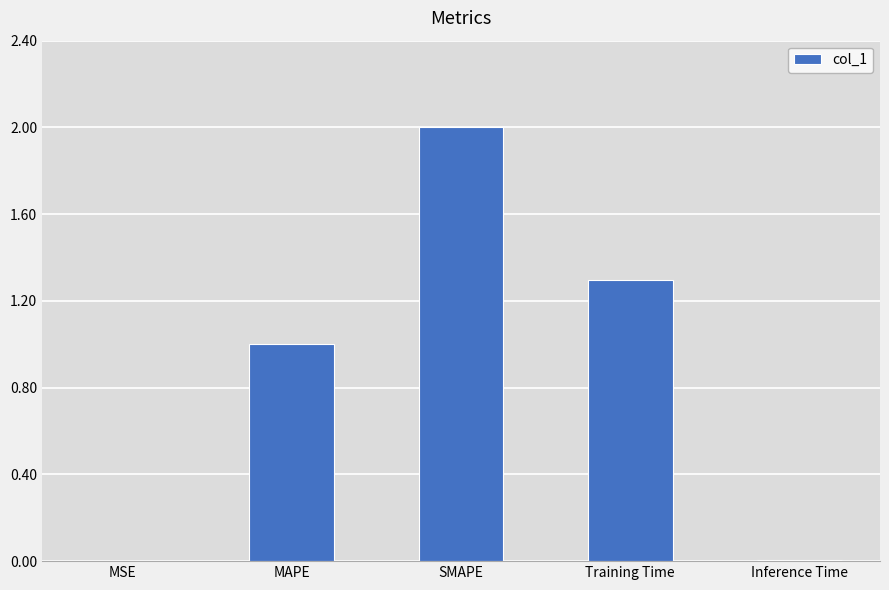

What is the average value?

0.9